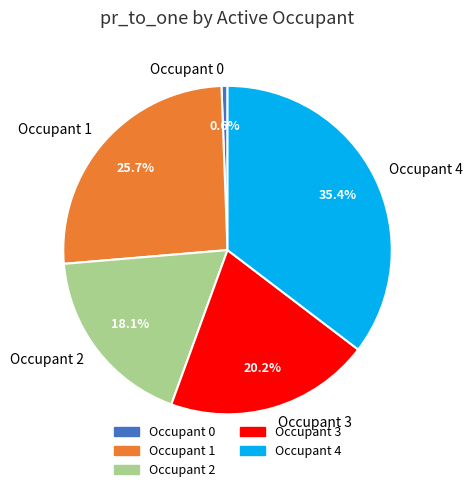

Which slice is the largest?

Occupant 4